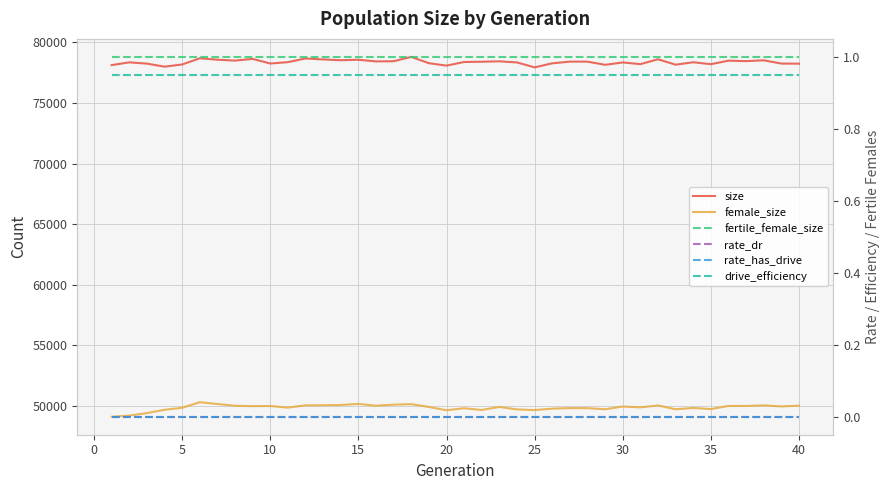

Is the value of rate_has_drive at 30 greater than the value of female_size at 27?

No